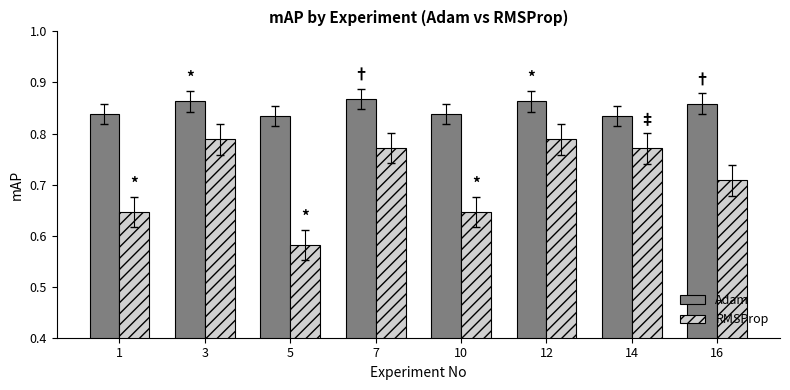

What is the sum of the RMSProp values at 14 and 12?

1.6